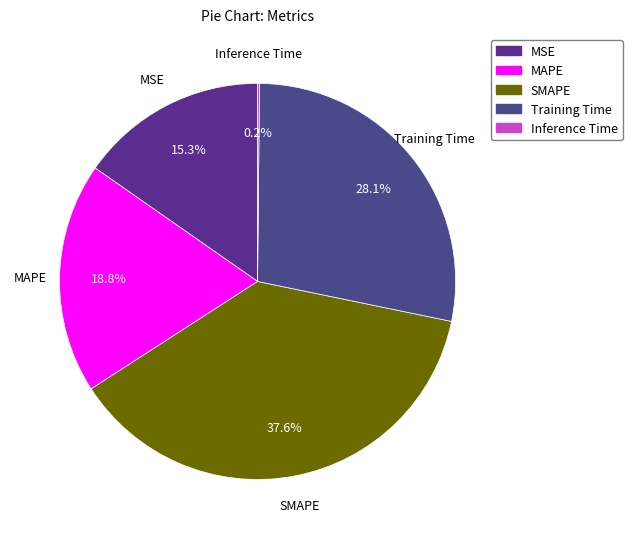

Is there any slice that represents more than half of the pie?

No